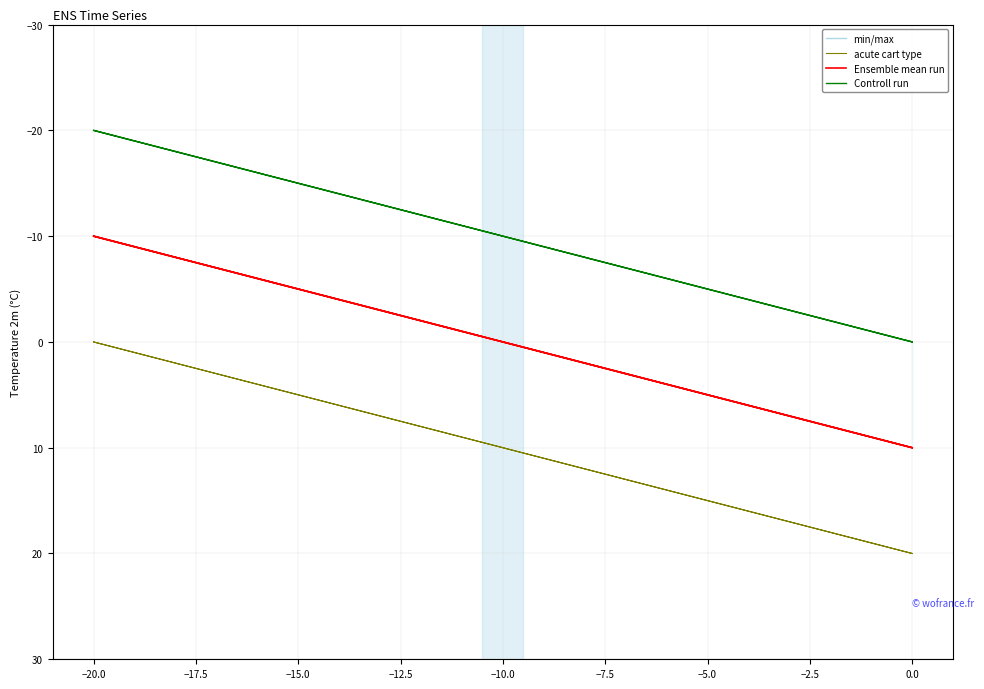

How many series are shown in this chart?

4